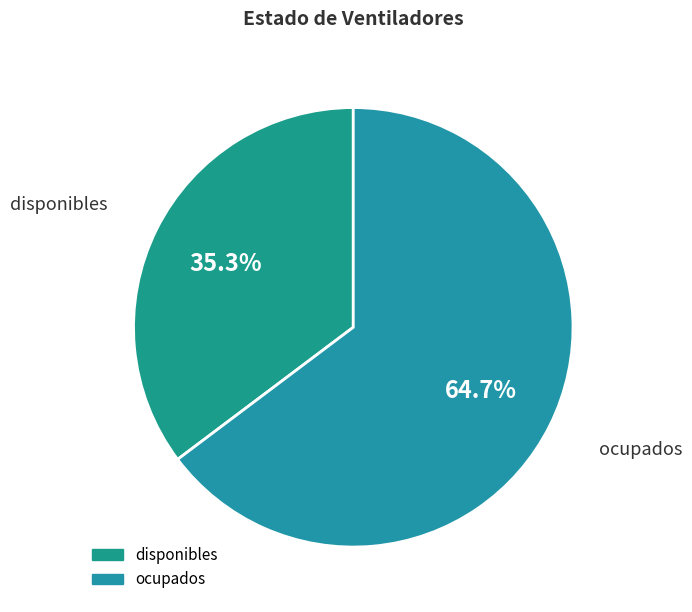

Combined, do ocupados and disponibles account for over 50%?

Yes